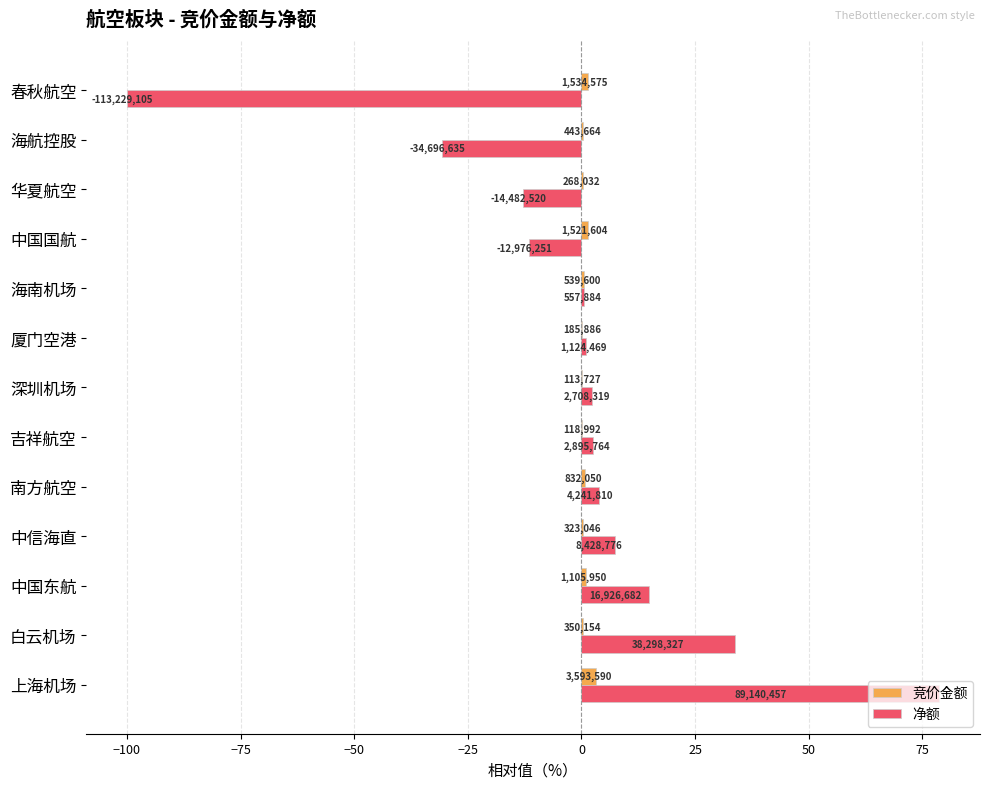

At how many categories does at least one series exceed 26?

2